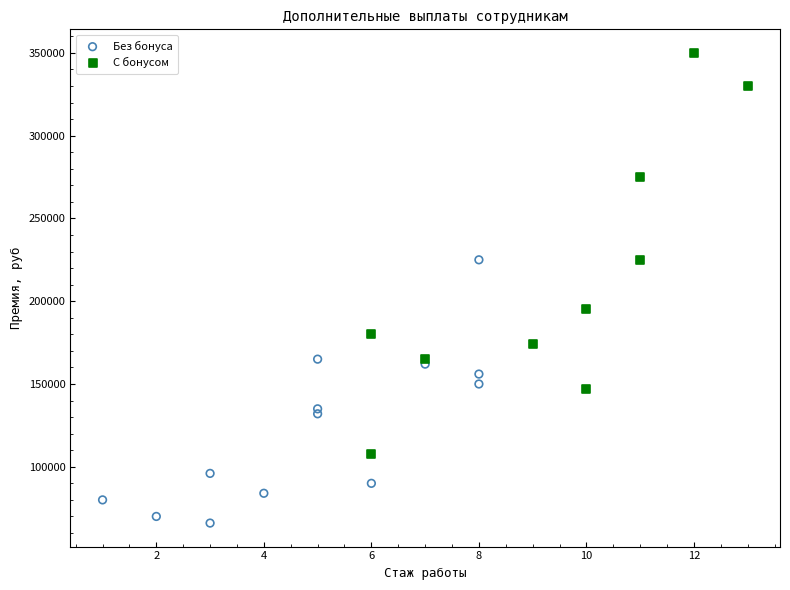

Which series has the widest spread of Y values?

С бонусом